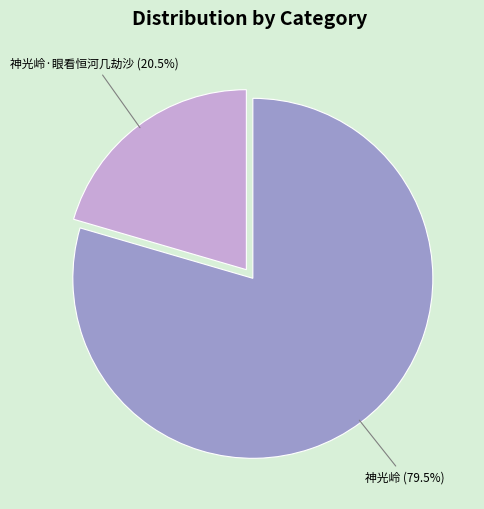

Which category accounts for the majority?

神光岭